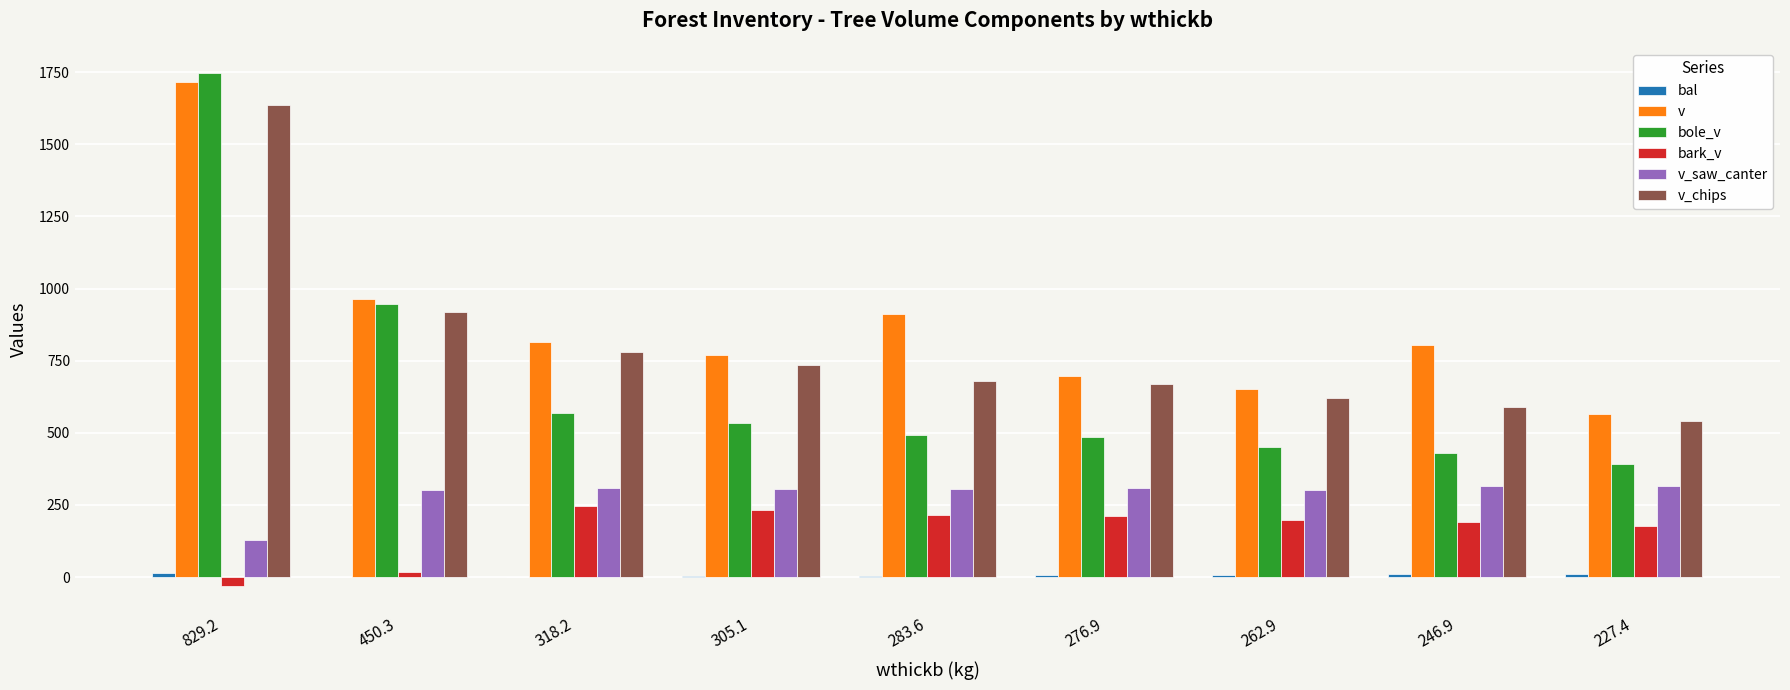

Does the chart contain stacked bars?

No